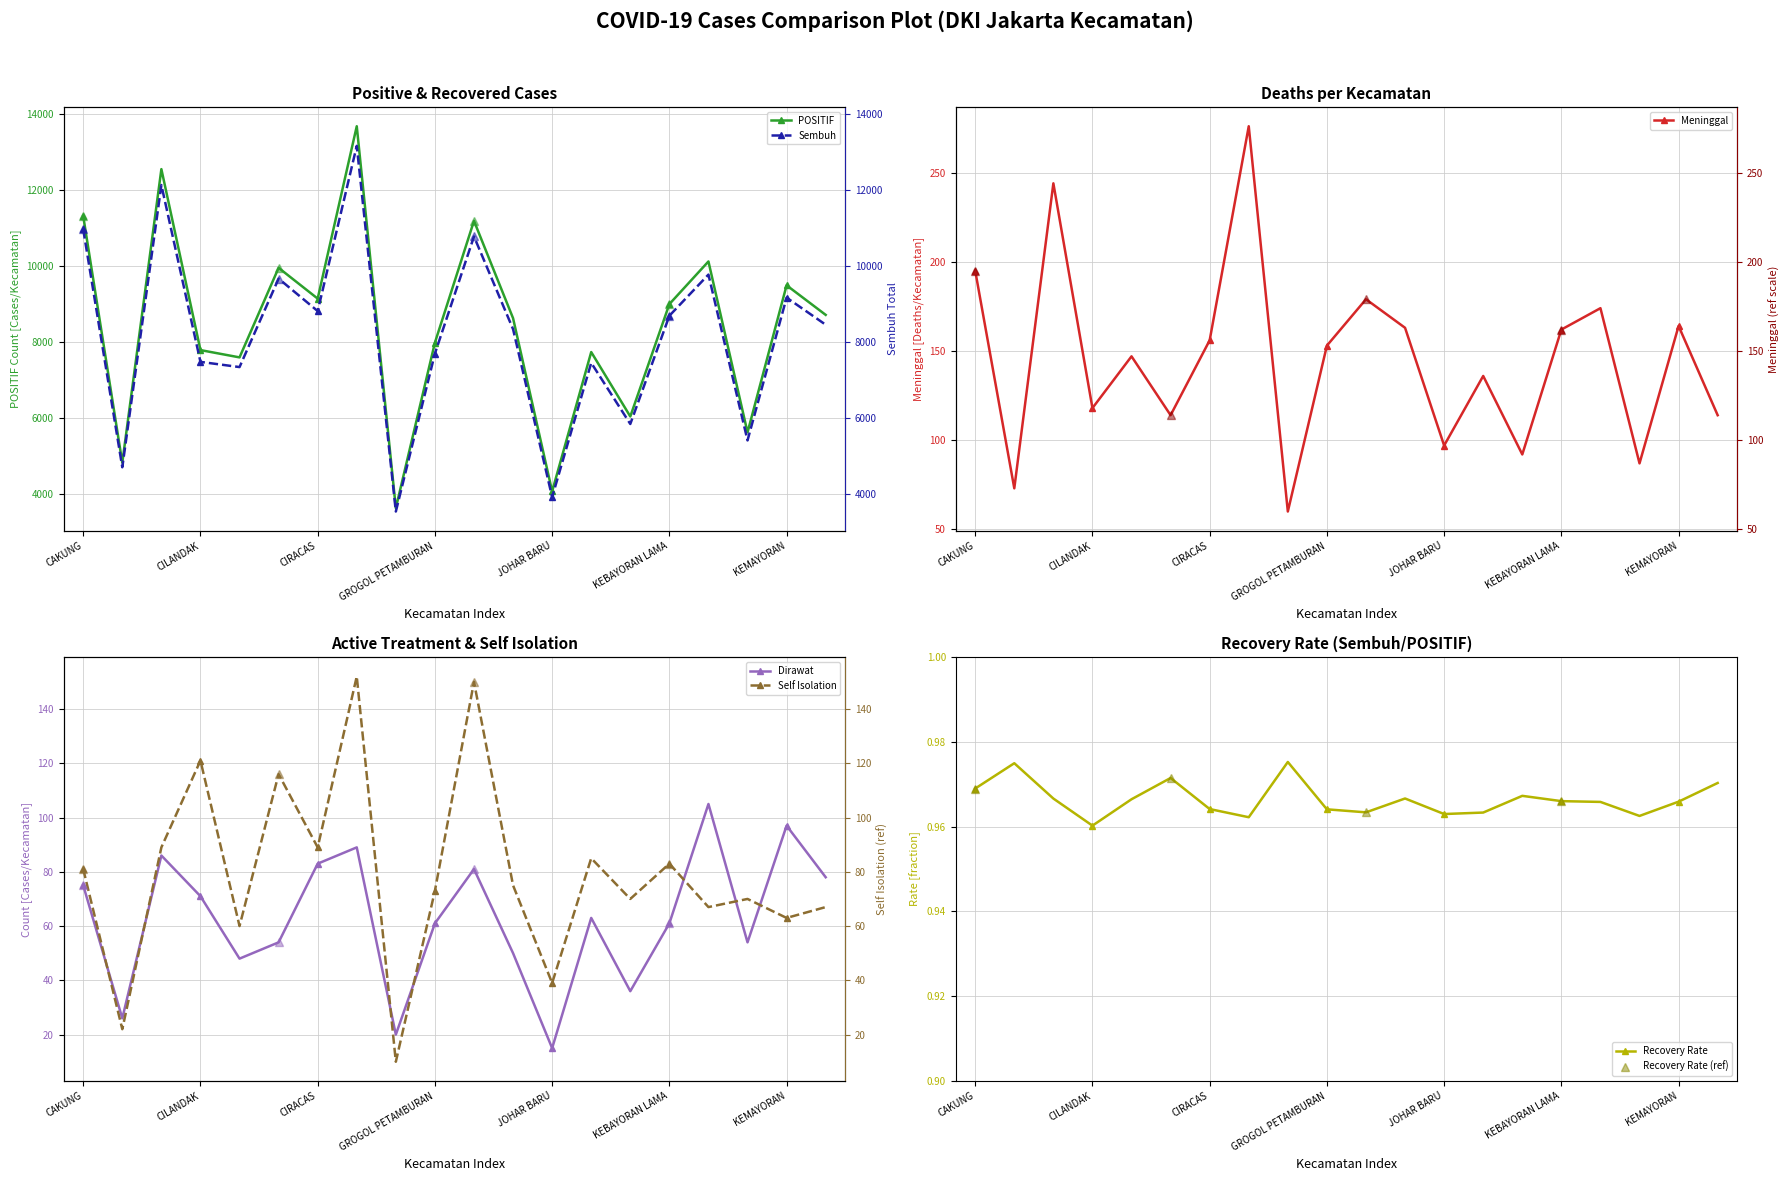

True or false: Dirawat and Meninggal intersect in this chart.

False